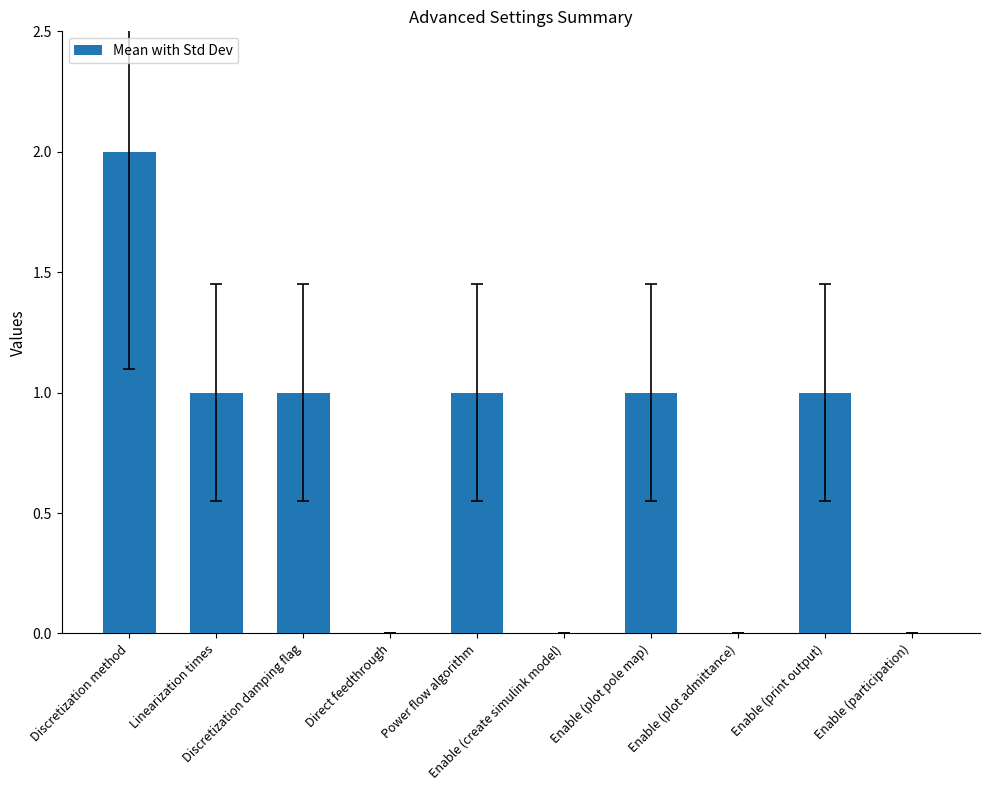

What is the sum of the values at Power flow algorithm and Enable (participation)?

1